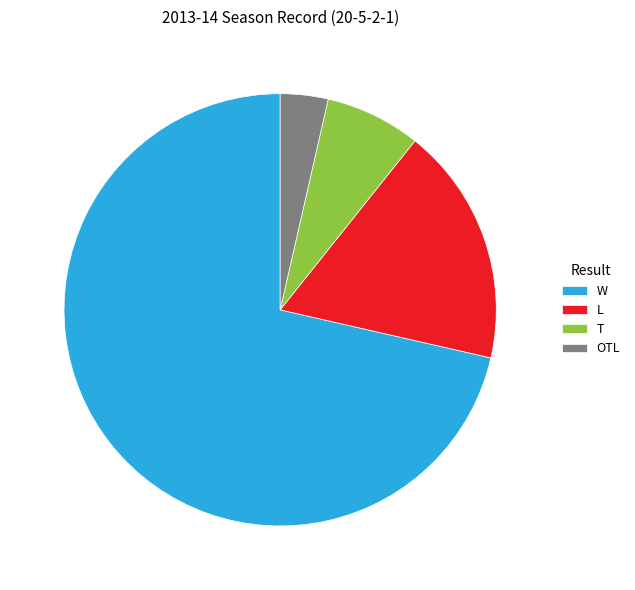

Count the number of slices in the pie.

4